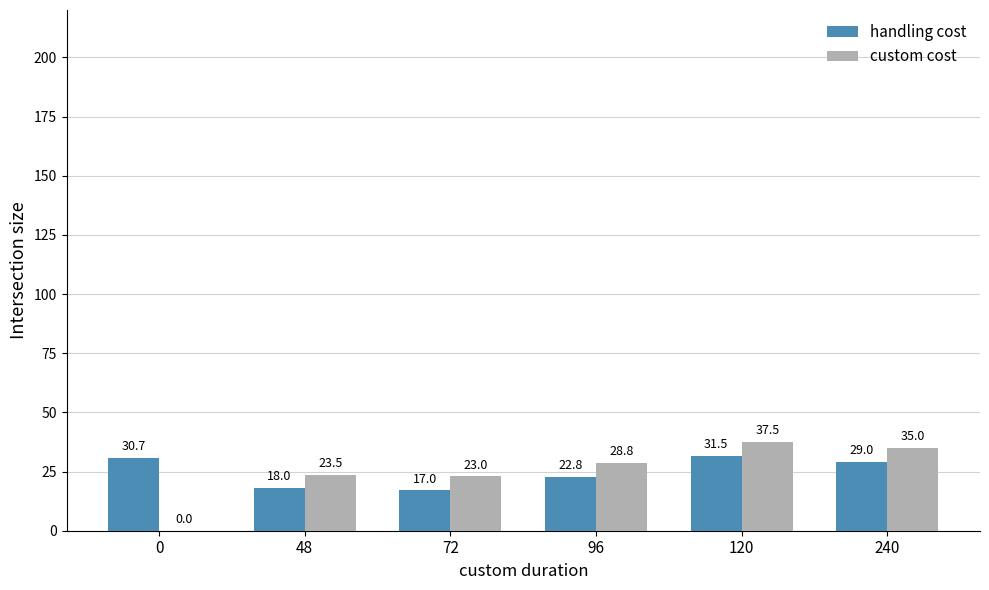

What are all the series names shown in the legend?

handling cost, custom cost